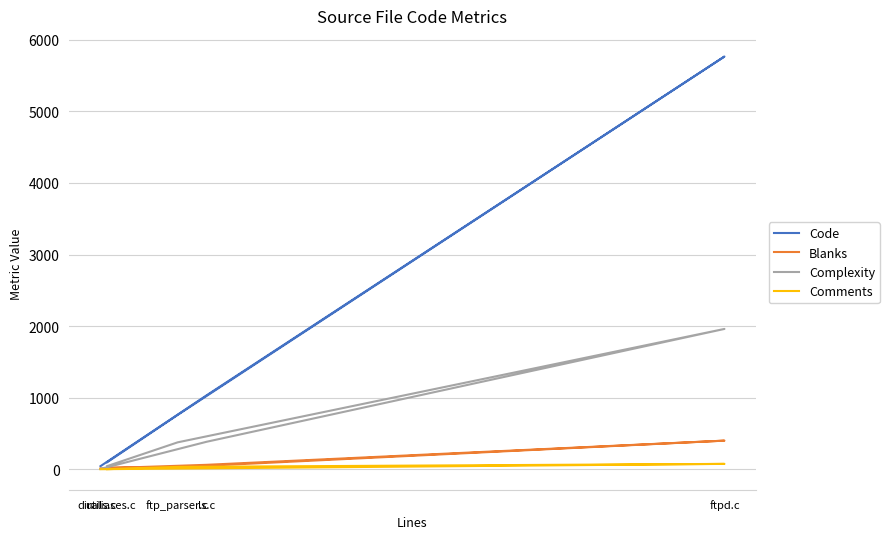

Between diraliases.c and utils.c, which is larger?

diraliases.c